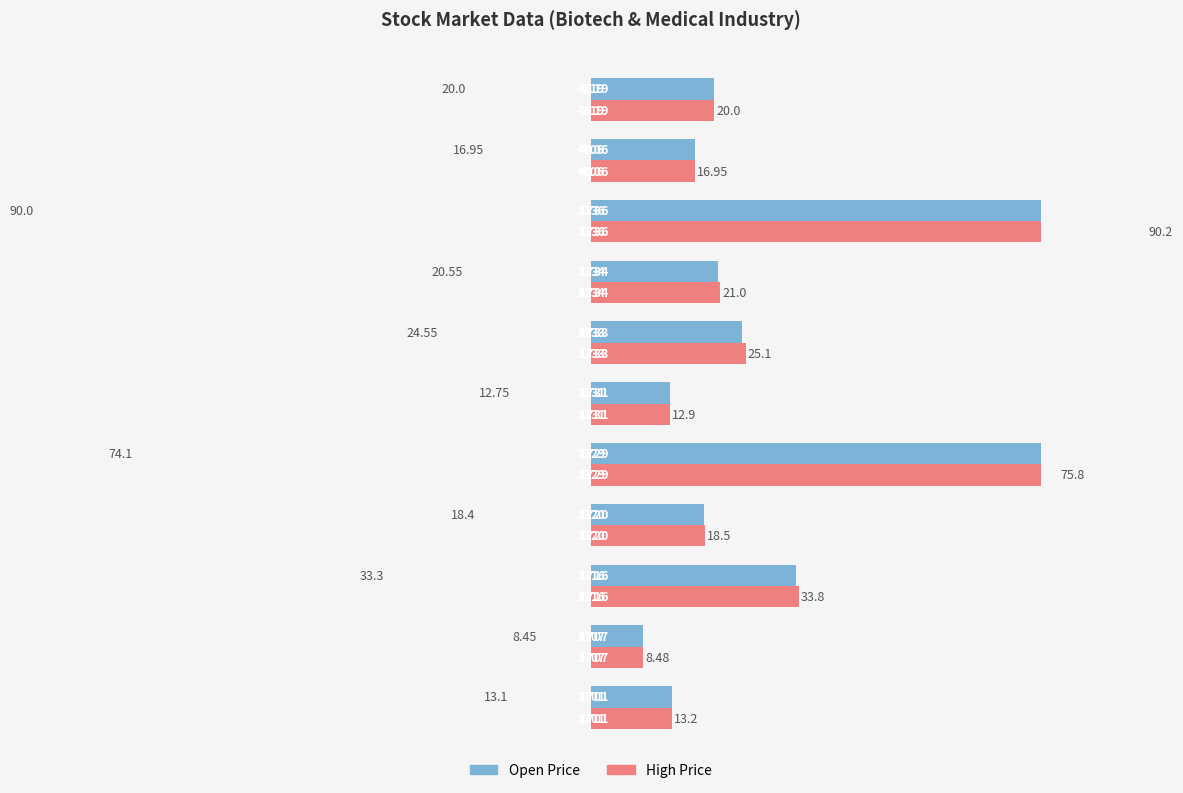

What is the spread (max minus min) of values at 40?

0.6